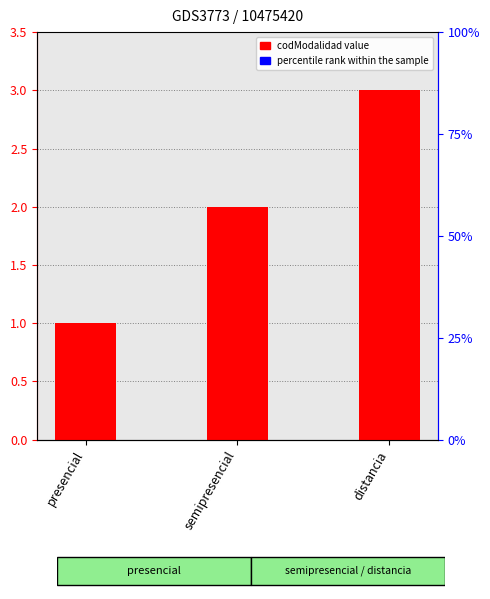

At which label does the data first exceed 2?

distancia